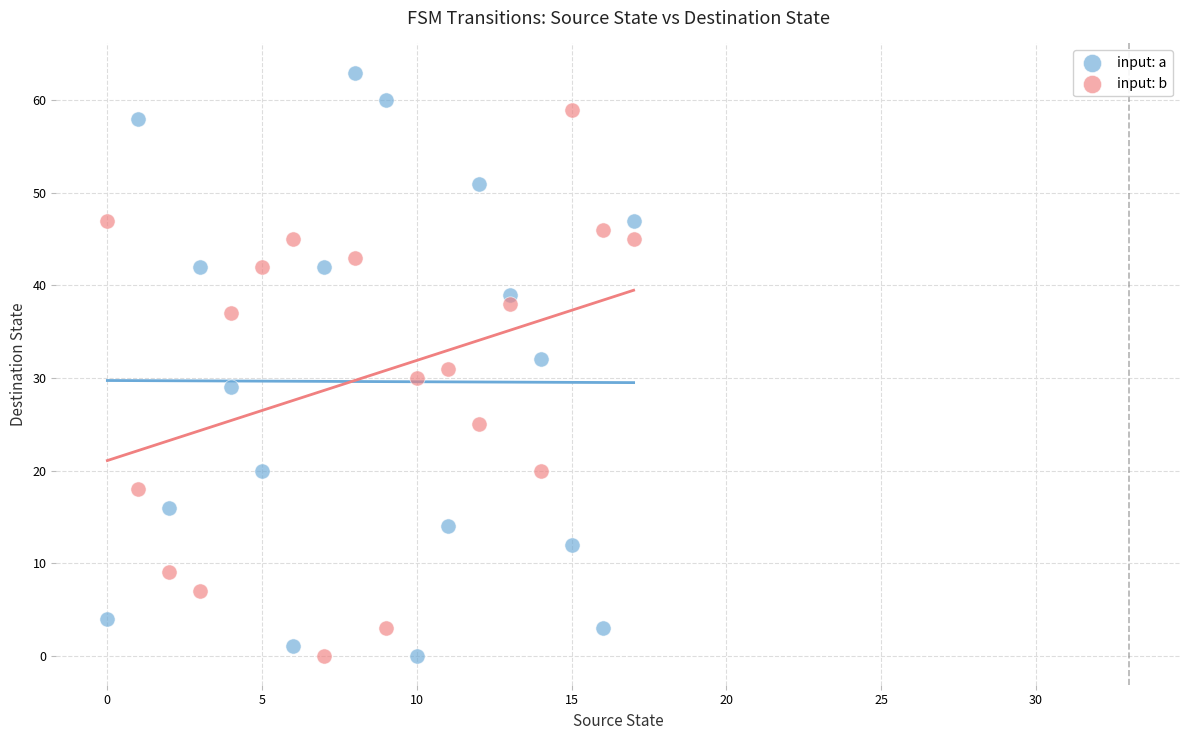

Across all data points, what is the range of Y values (max minus min)?

63